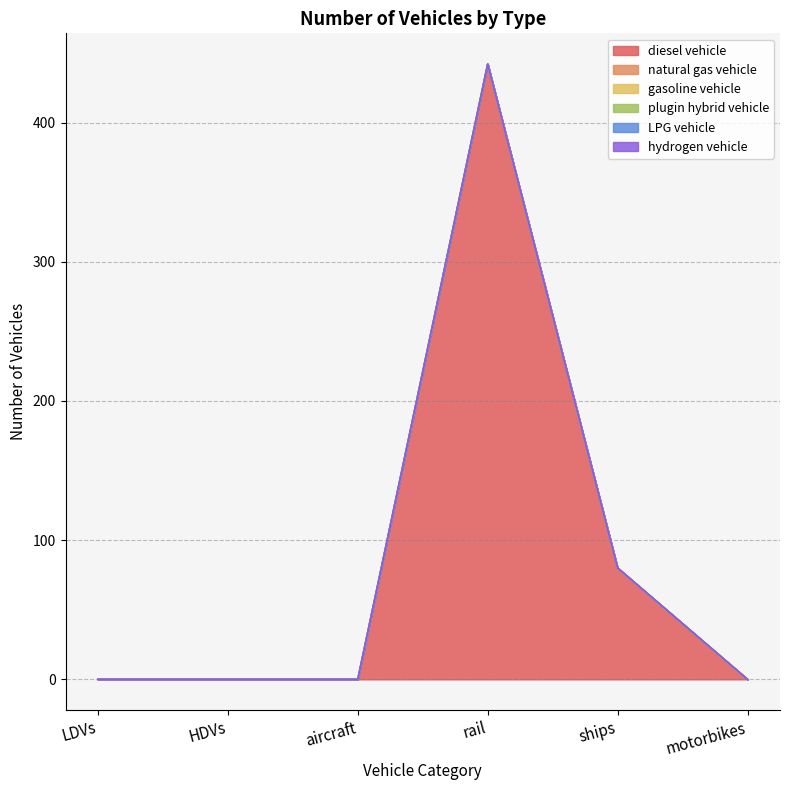

The value of diesel vehicle at HDVs is 239. True or false?

False